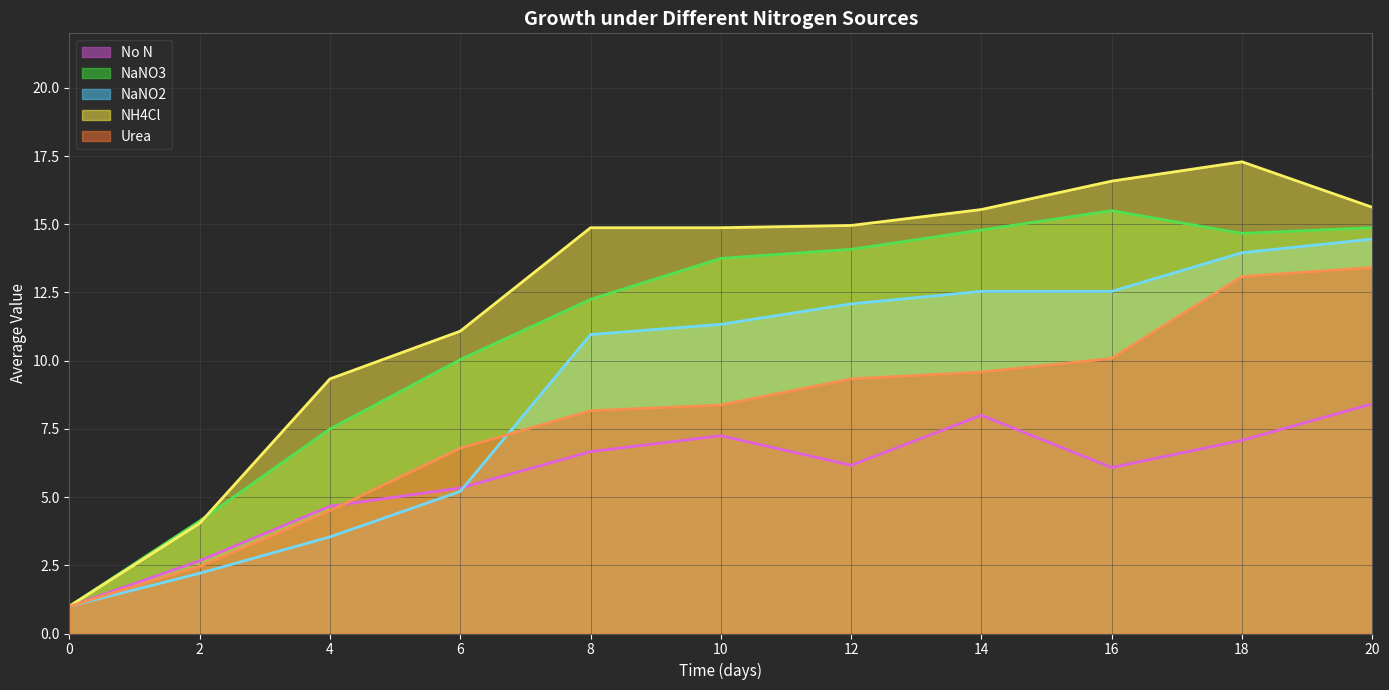

The value of NaNO2 at 4 is 6.1. True or false?

False